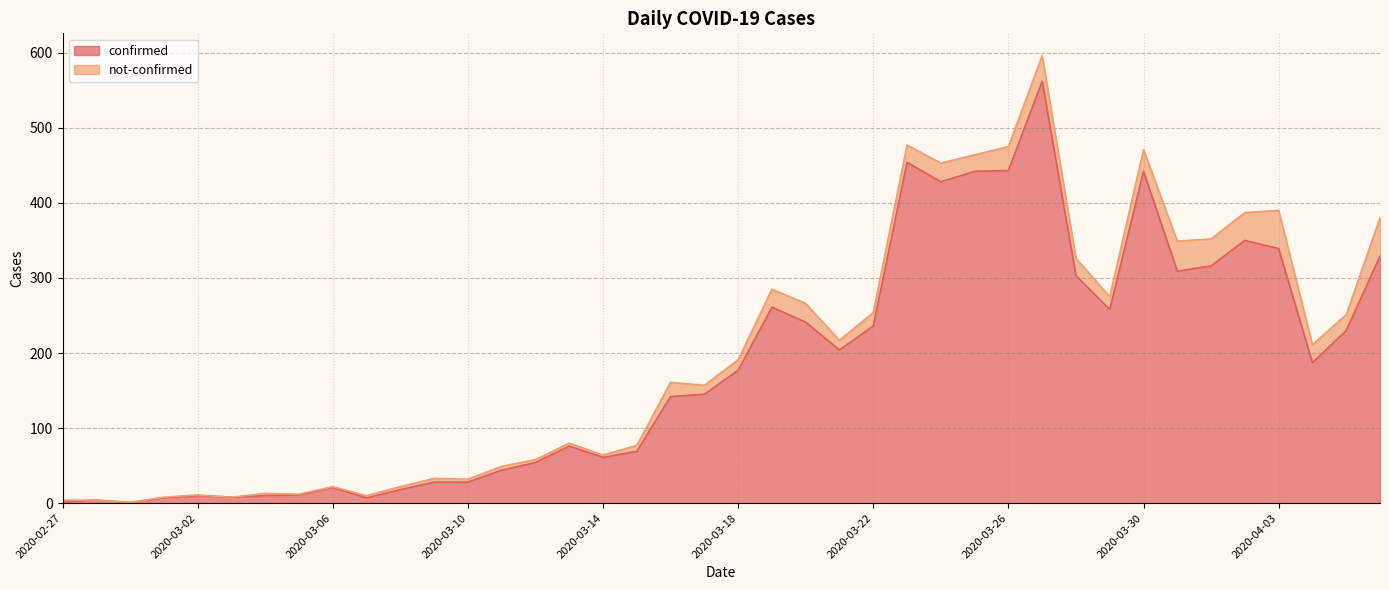

Reading right to left, transcribe all the data shown in this chart.

2020-04-06=329	2020-04-05=230	2020-04-04=187	2020-04-03=339	2020-04-02=350	2020-04-01=316	2020-03-31=309	2020-03-30=442	2020-03-29=258	2020-03-28=303	2020-03-27=562	2020-03-26=443	2020-03-25=442	2020-03-24=428	2020-03-23=454	2020-03-22=236	2020-03-21=204	2020-03-20=241	2020-03-19=261	2020-03-18=177	2020-03-17=145	2020-03-16=142	2020-03-15=69	2020-03-14=61	2020-03-13=76	2020-03-12=54	2020-03-11=44	2020-03-10=28	2020-03-09=28	2020-03-08=18	2020-03-07=7	2020-03-06=21	2020-03-05=11	2020-03-04=10	2020-03-03=8	2020-03-02=10	2020-03-01=7	2020-02-29=1	2020-02-28=4	2020-02-27=2